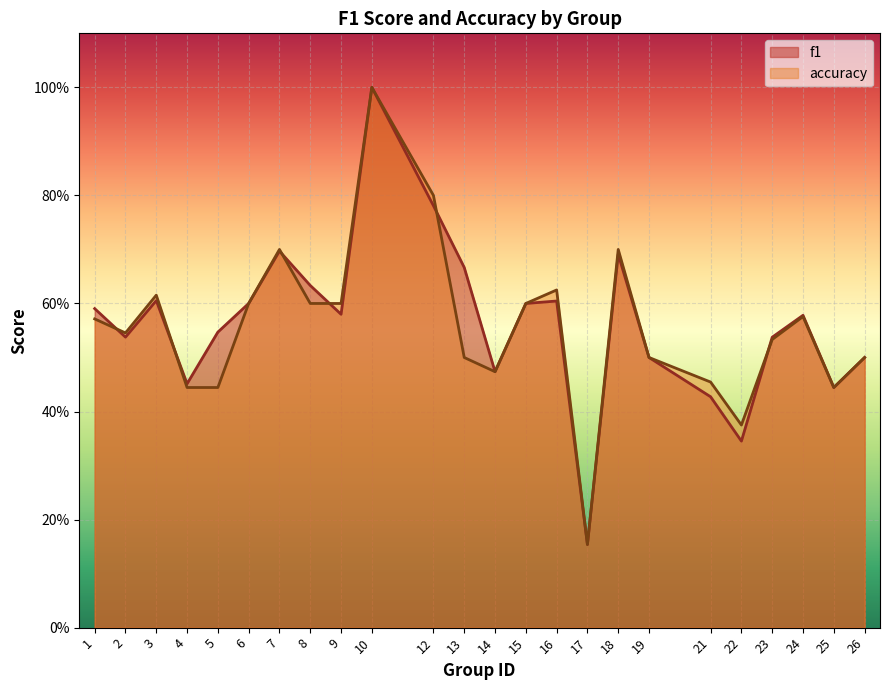

What is the difference between the second highest and minimum values in the accuracy series?

0.6